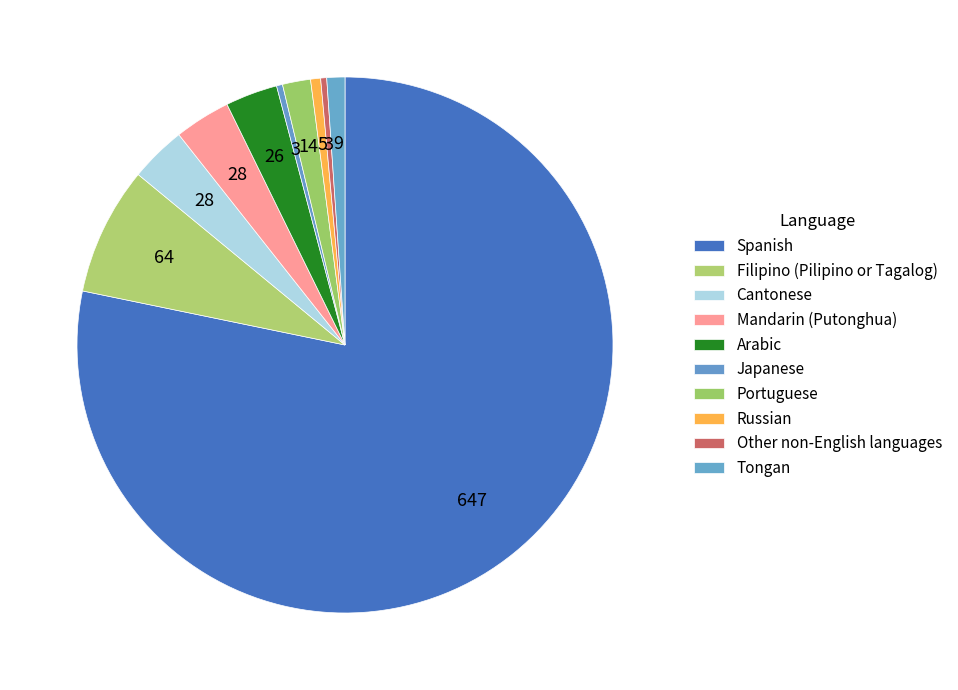

How many segments does this pie chart have?

10